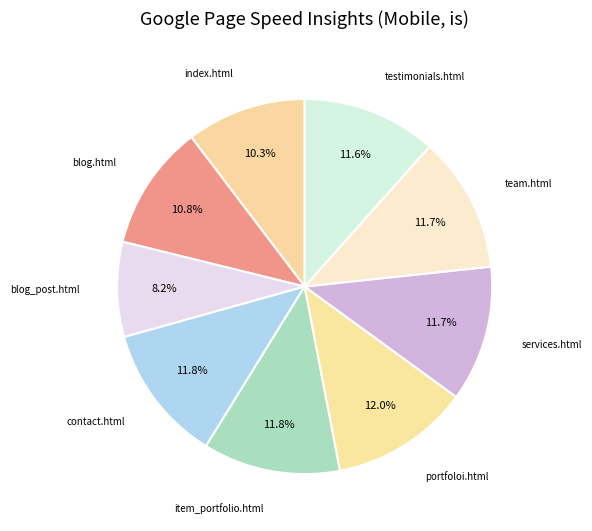

The testimonials.html slice represents 12% of the pie. True or false?

True